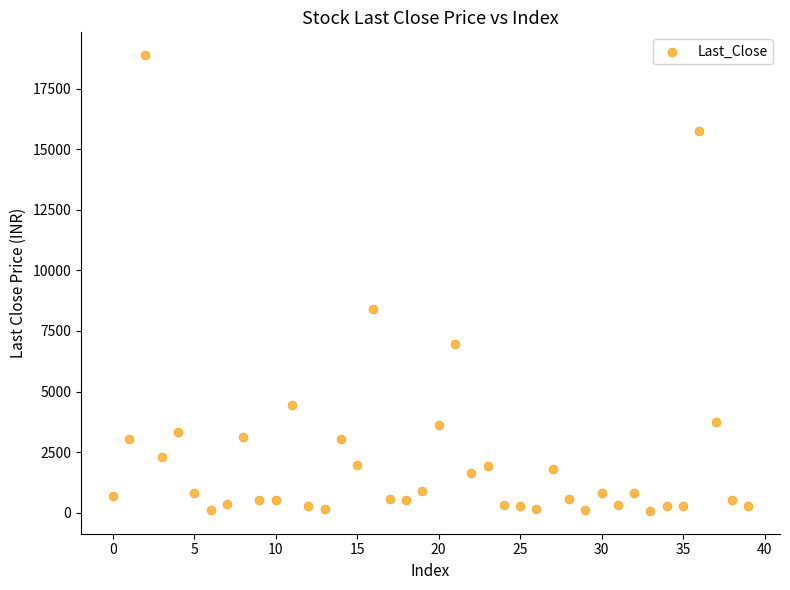

Count the number of points in this scatter plot.

40